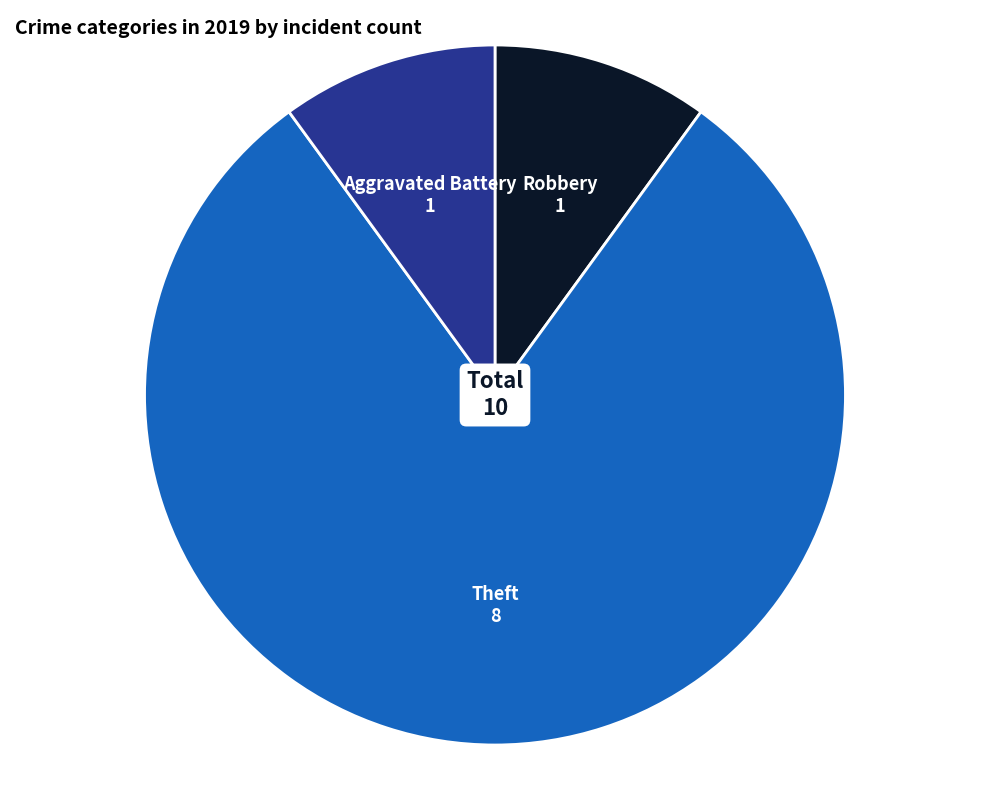

What is the largest slice in the pie chart?

Theft